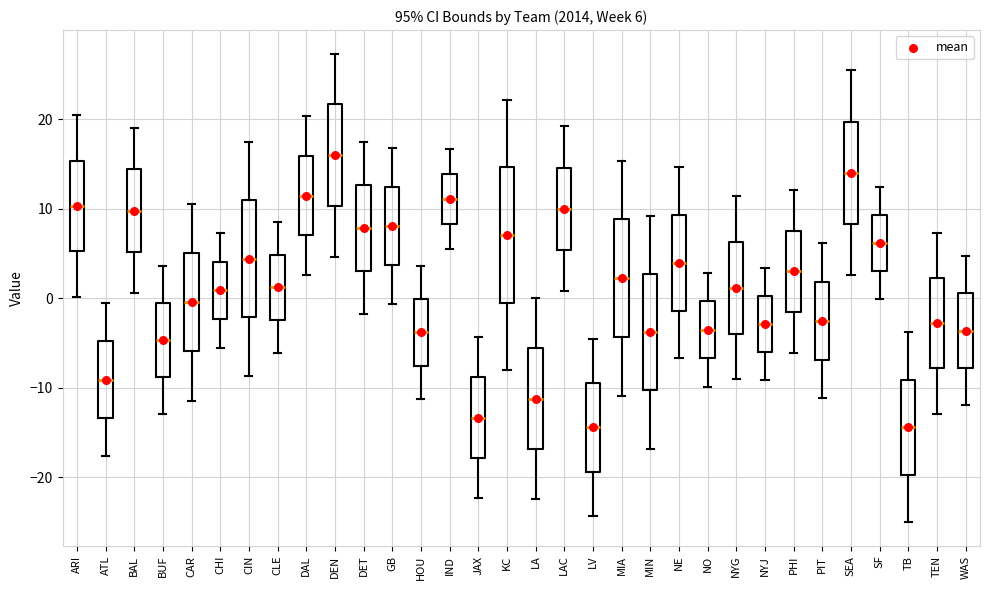

Comparing the boxes themselves (not the whiskers), which one is the tallest?

KC